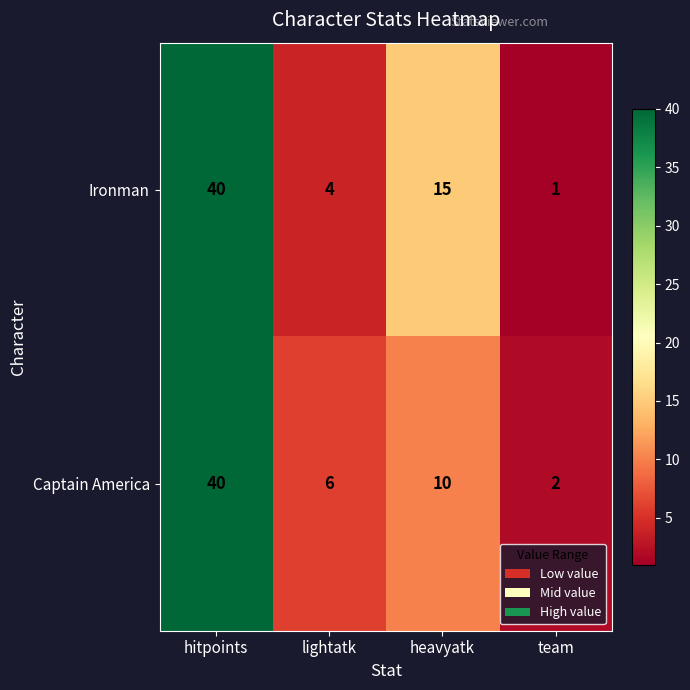

What is the difference between the second highest and minimum values in the Captain America series?

8